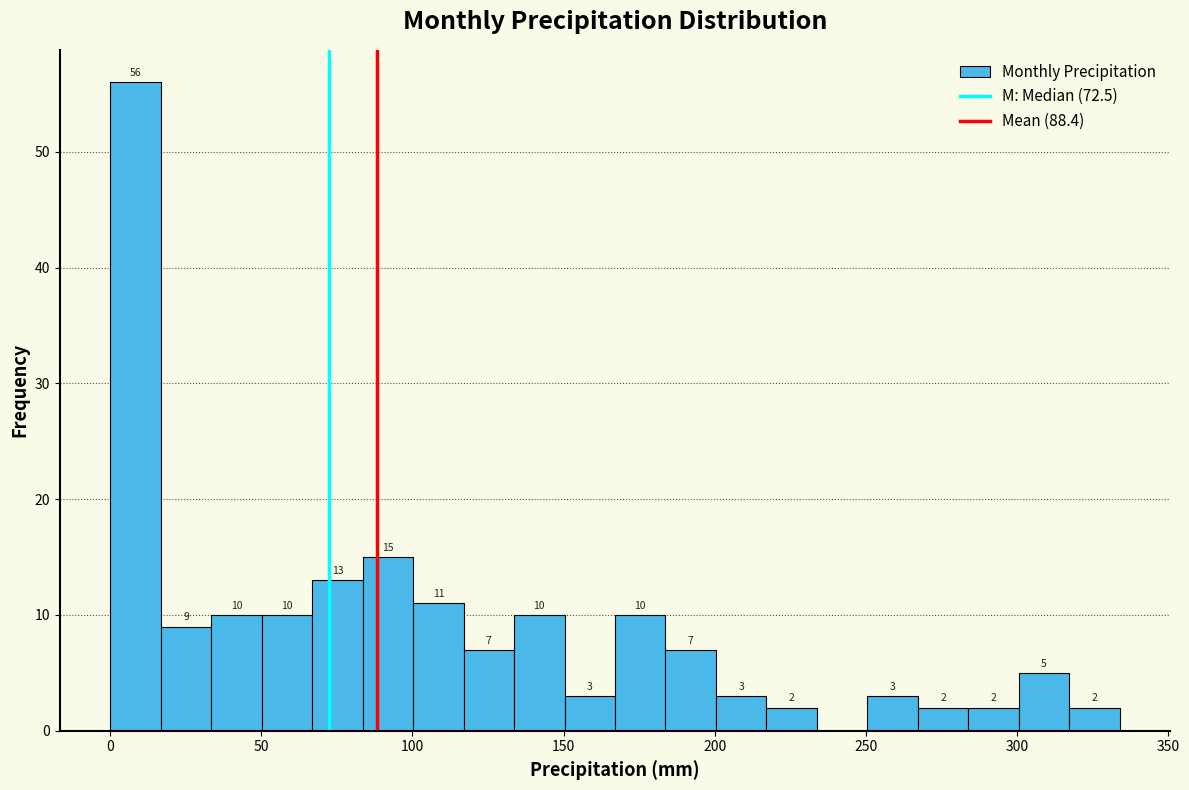

Read against the x-axis, roughly where is the centre of the tallest bar?

10